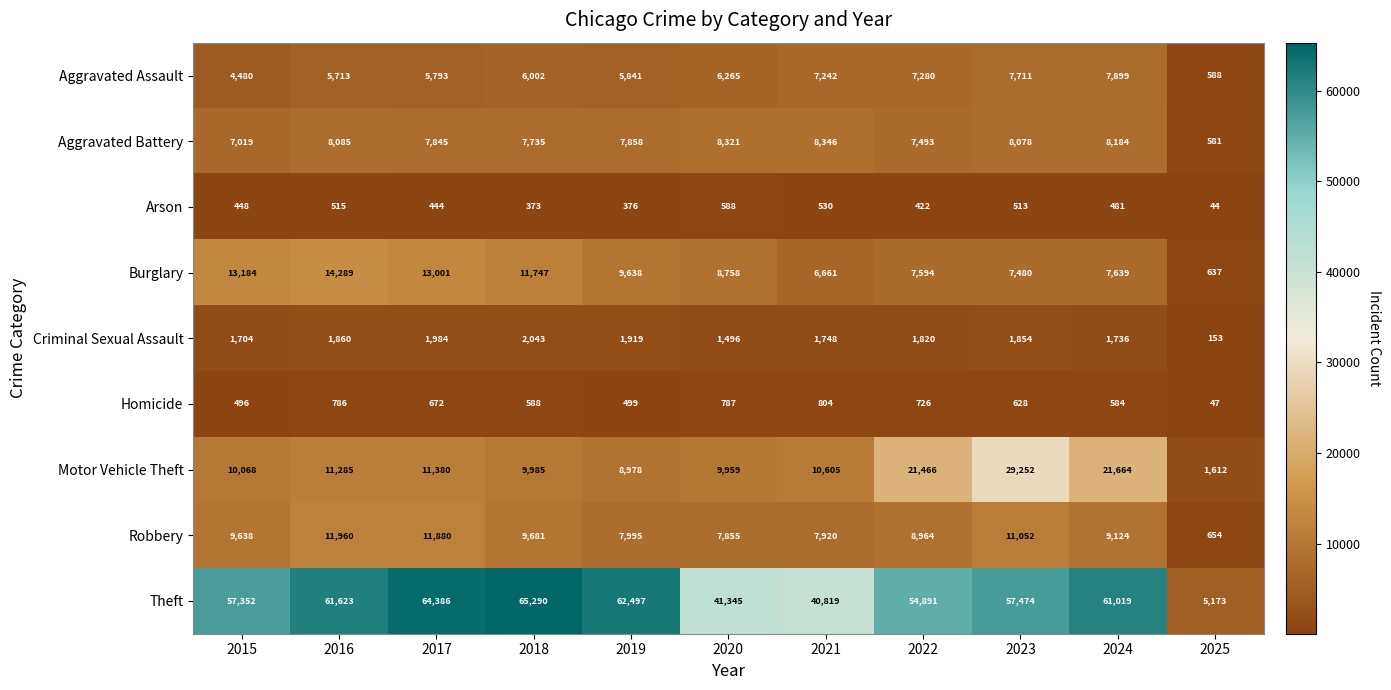

Which category has the highest value across all series?

2018